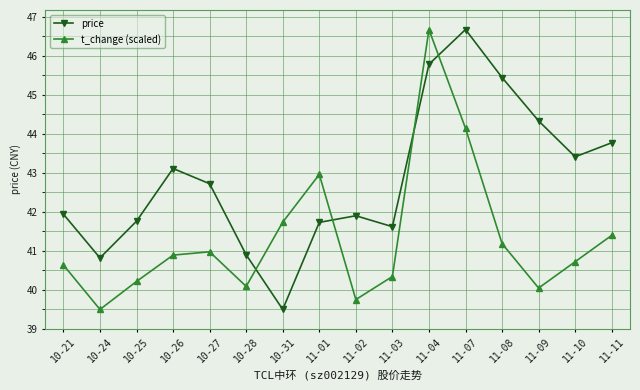

What is the label of the 14th point from the right?

10-25